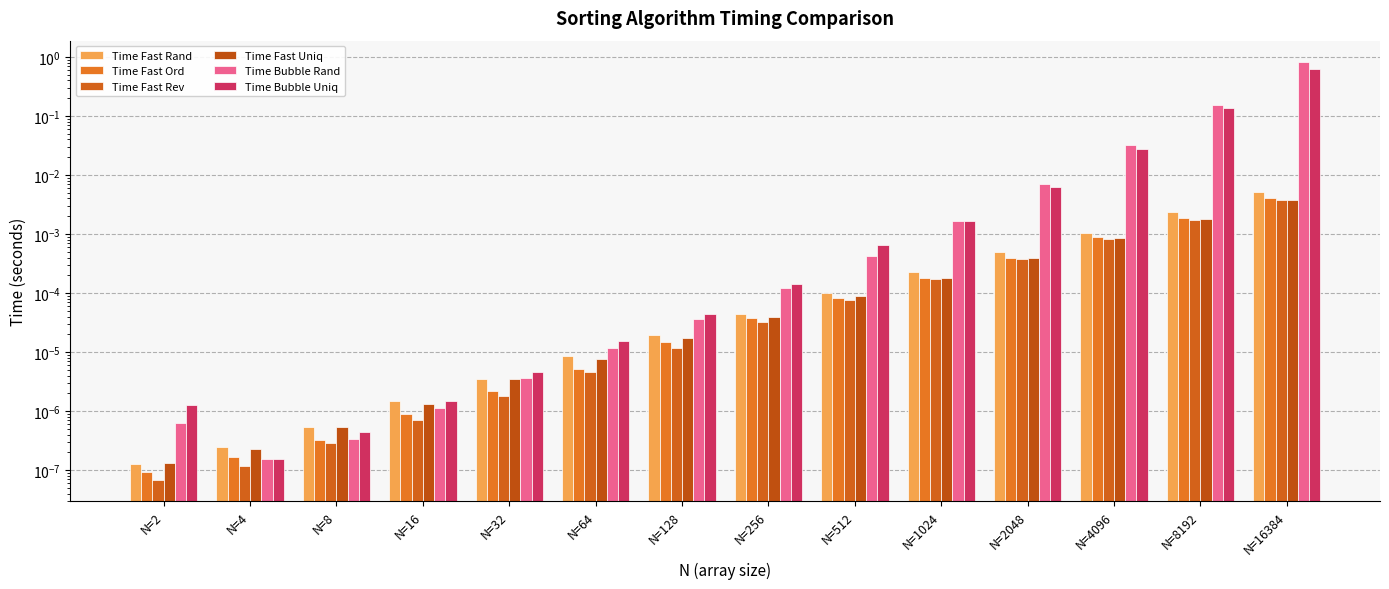

Reading left to right, list all the values displayed in this chart.

Time Fast Rand: N=2=0.0	N=4=0.0	N=8=0.0	N=16=0.0	N=32=0.0	N=64=0.0	N=128=0.0	N=256=0.0	N=512=0.0	N=1024=0.0	N=2048=0.0	N=4096=0.0	N=8192=0.0	N=16384=0.0
Time Fast Ord: N=2=0.0	N=4=0.0	N=8=0.0	N=16=0.0	N=32=0.0	N=64=0.0	N=128=0.0	N=256=0.0	N=512=0.0	N=1024=0.0	N=2048=0.0	N=4096=0.0	N=8192=0.0	N=16384=0.0
Time Fast Rev: N=2=0.0	N=4=0.0	N=8=0.0	N=16=0.0	N=32=0.0	N=64=0.0	N=128=0.0	N=256=0.0	N=512=0.0	N=1024=0.0	N=2048=0.0	N=4096=0.0	N=8192=0.0	N=16384=0.0
Time Fast Uniq: N=2=0.0	N=4=0.0	N=8=0.0	N=16=0.0	N=32=0.0	N=64=0.0	N=128=0.0	N=256=0.0	N=512=0.0	N=1024=0.0	N=2048=0.0	N=4096=0.0	N=8192=0.0	N=16384=0.0
Time Bubble Rand: N=2=0.0	N=4=0.0	N=8=0.0	N=16=0.0	N=32=0.0	N=64=0.0	N=128=0.0	N=256=0.0	N=512=0.0	N=1024=0.0	N=2048=0.0	N=4096=0.0	N=8192=0.2	N=16384=0.8
Time Bubble Uniq: N=2=0.0	N=4=0.0	N=8=0.0	N=16=0.0	N=32=0.0	N=64=0.0	N=128=0.0	N=256=0.0	N=512=0.0	N=1024=0.0	N=2048=0.0	N=4096=0.0	N=8192=0.1	N=16384=0.6